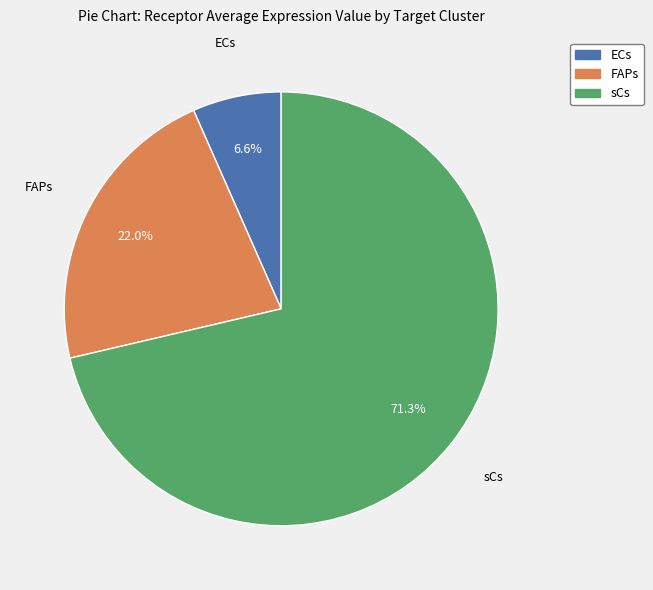

Does any single category account for the majority?

Yes